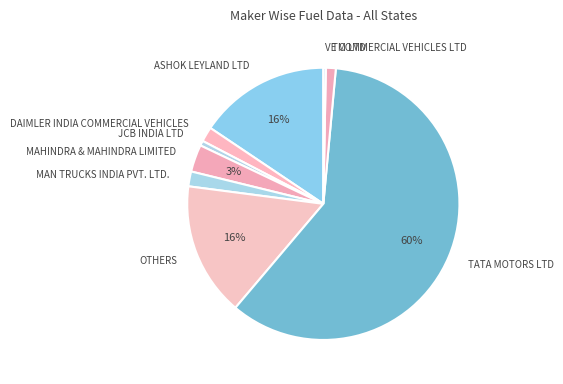

Which category has the biggest portion of the pie?

TATA MOTORS LTD